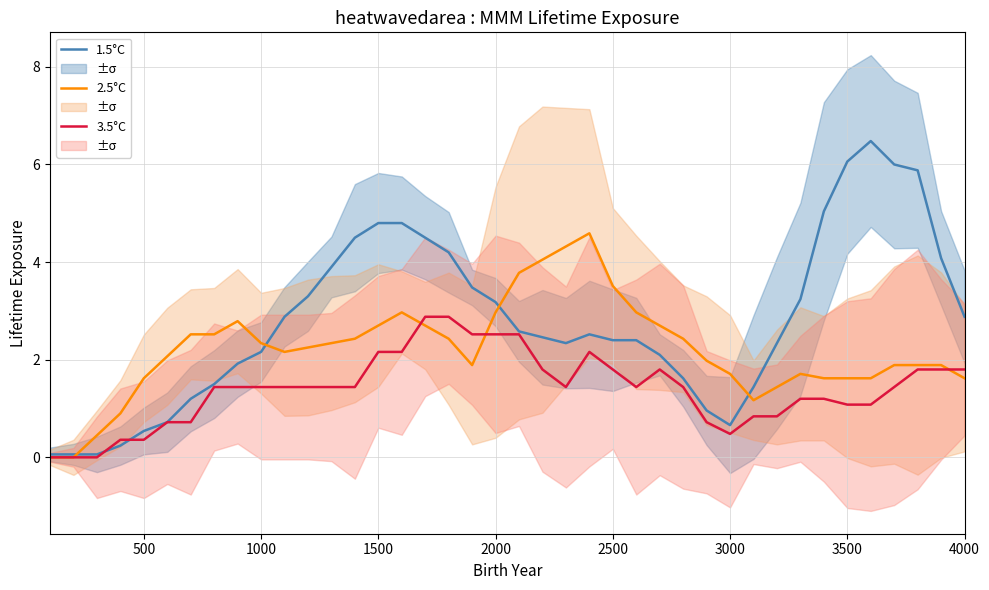

The value of 1.5°C at 2500 is 2.4. True or false?

True